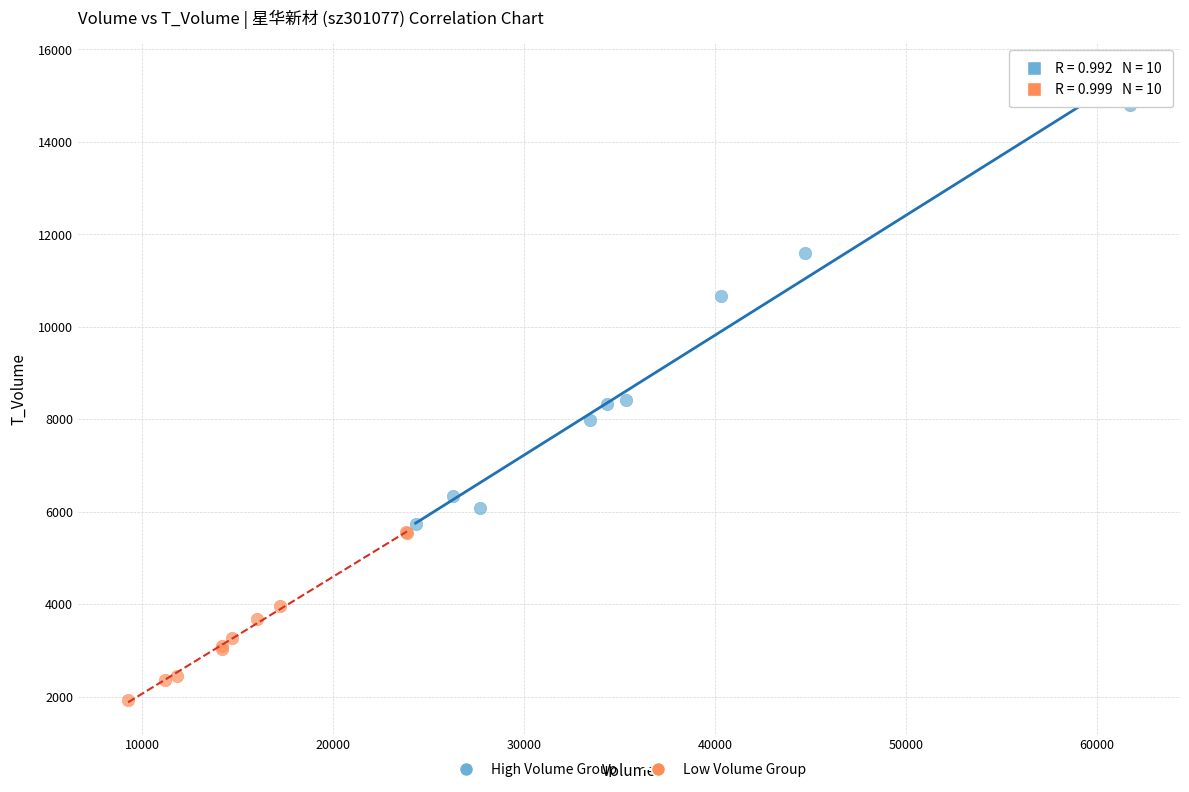

What are all the series names shown in the legend?

High Volume Group, Low Volume Group